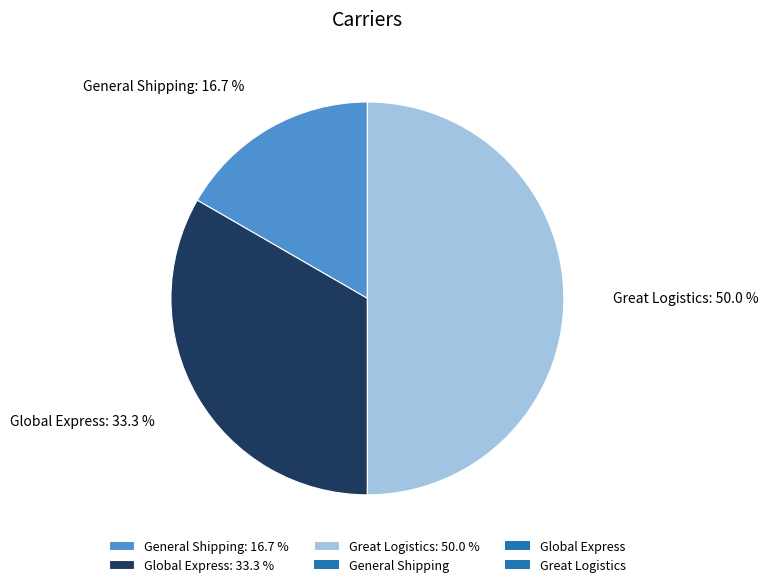

The Global Express slice represents 42% of the pie. True or false?

False